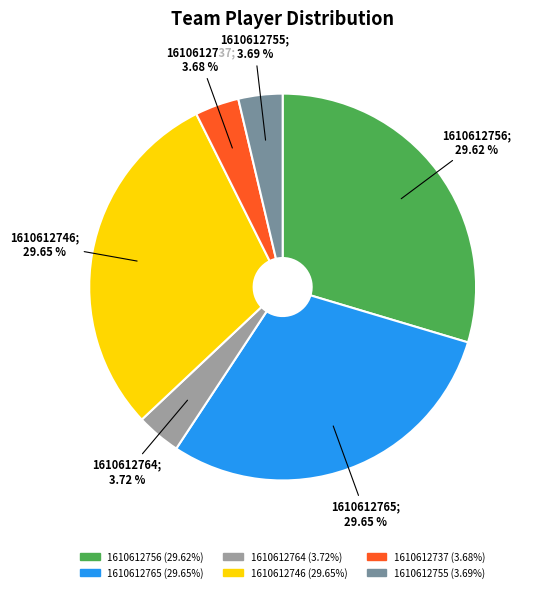

What percentage is the 1610612737 slice, to the nearest percent?

4%